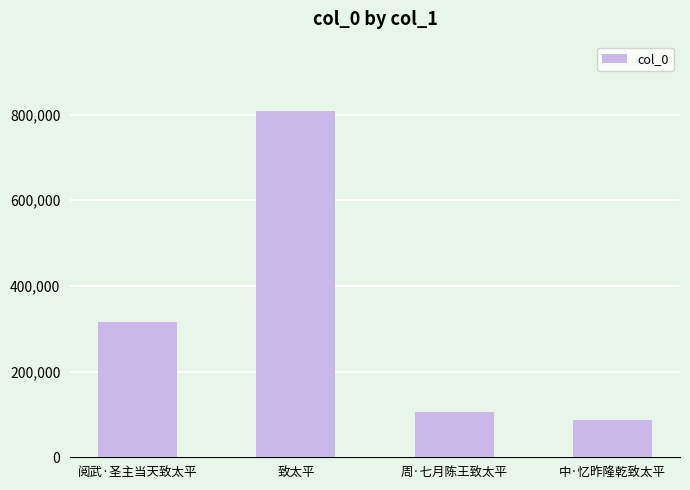

What is the value of the 1st bar from the left?

315527